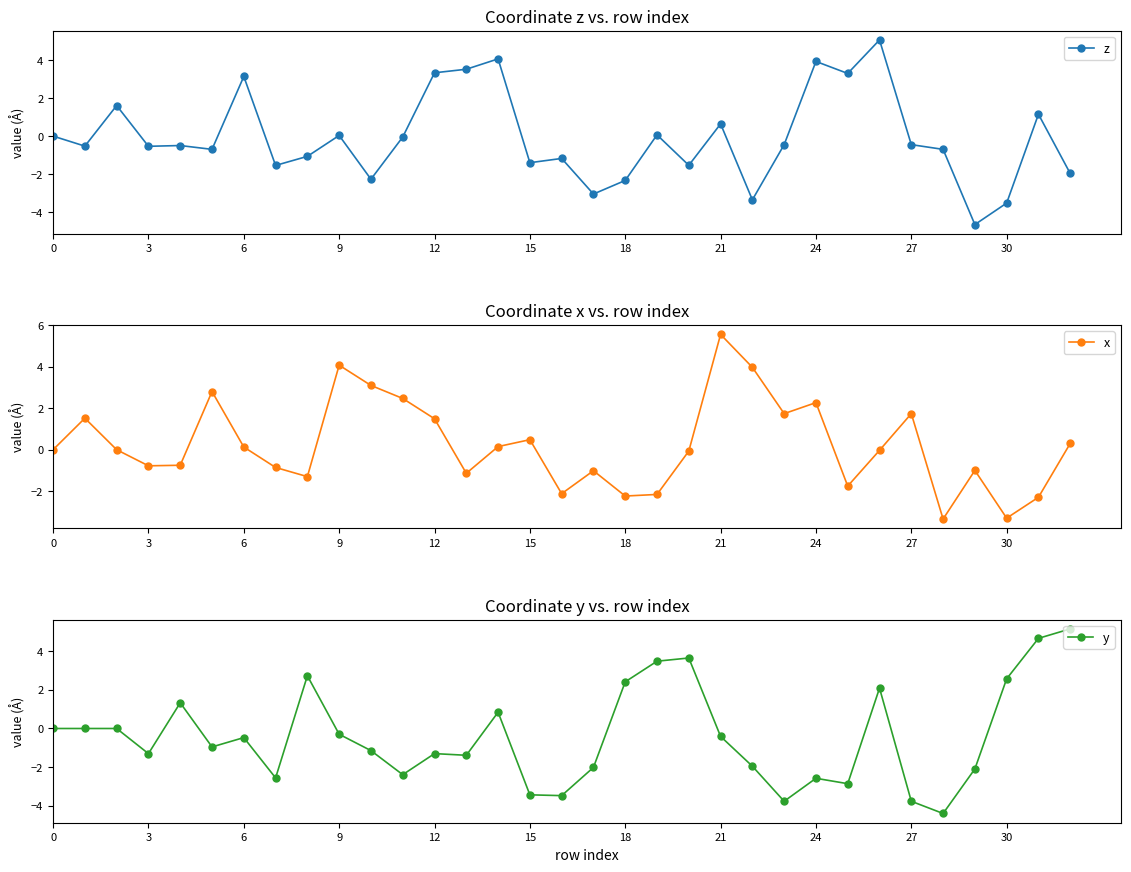

True or false: z has more than 1 interior local peaks.

True